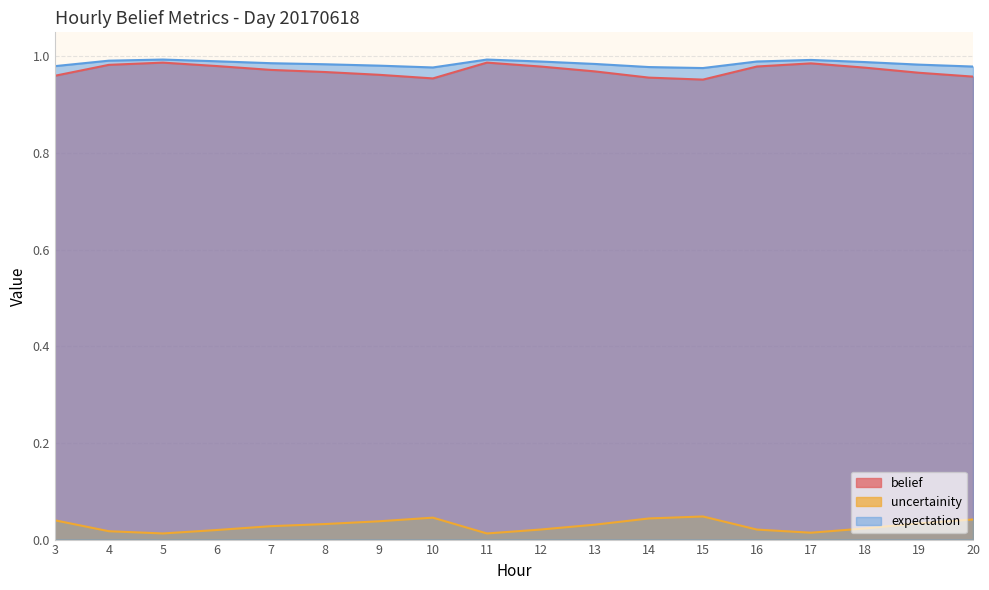

True or false: belief has a value of 0.2 at 13.

False